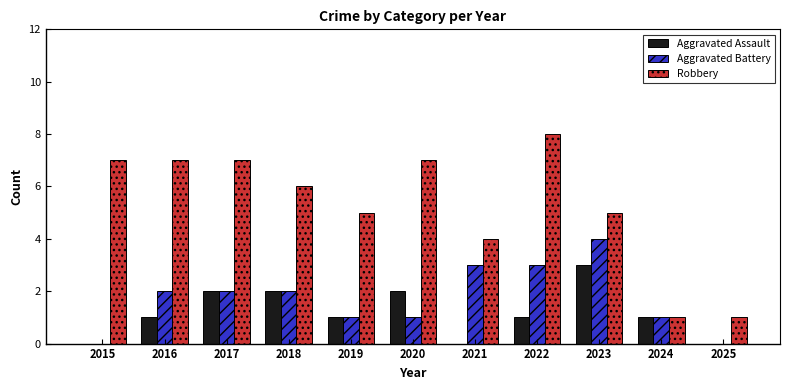

Between 2017 and 2025, which series saw the biggest shift?

Robbery